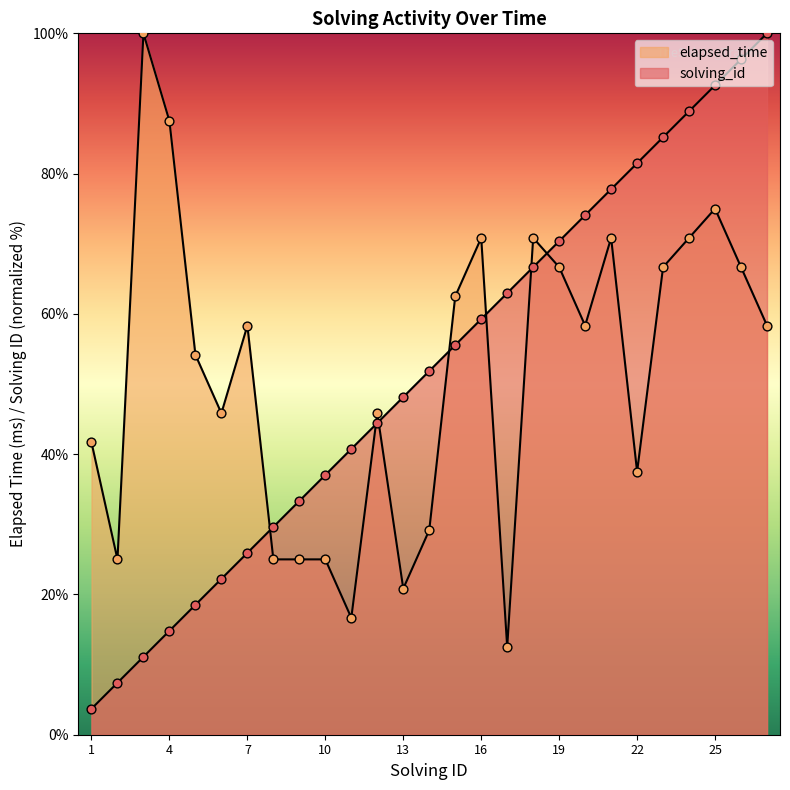

Which series reaches the maximum Y coordinate?

solving_id